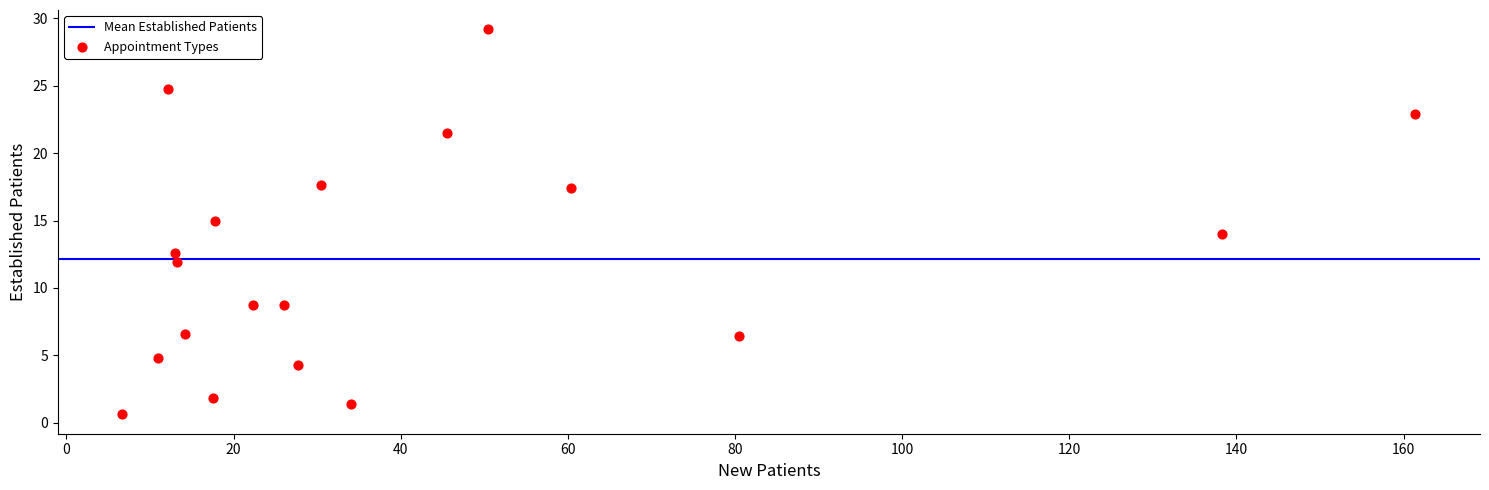

What is the range of Y values (max minus min)?

28.6